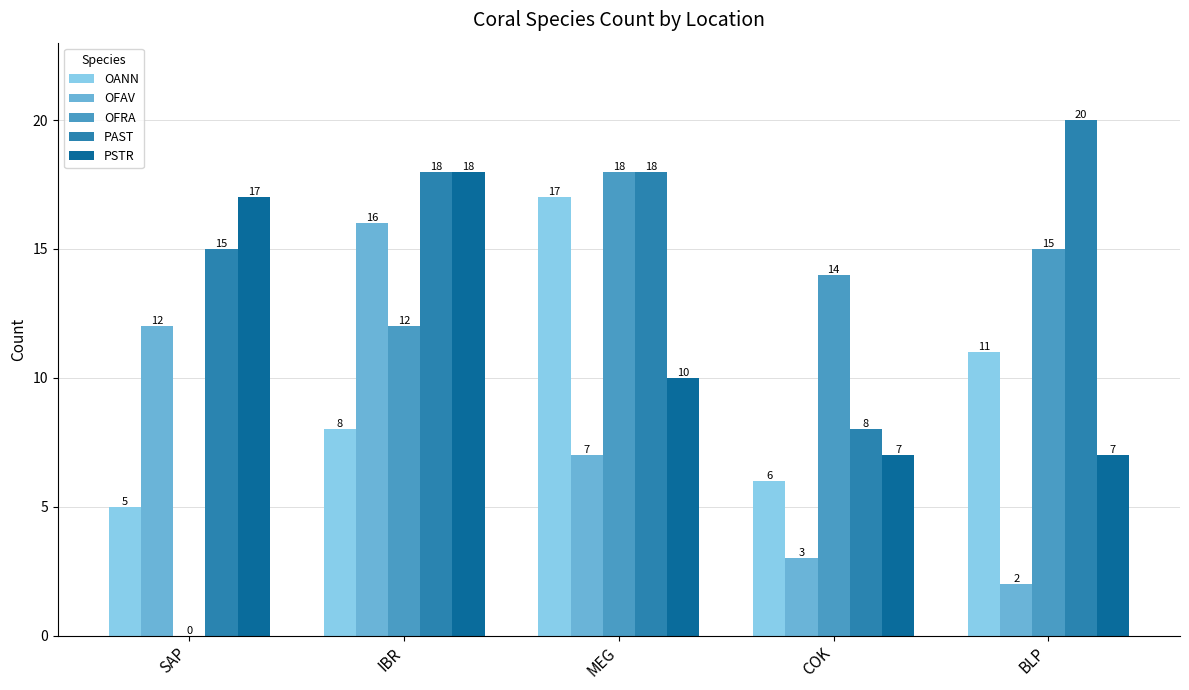

Read the PAST value at SAP, to the nearest 5.

15